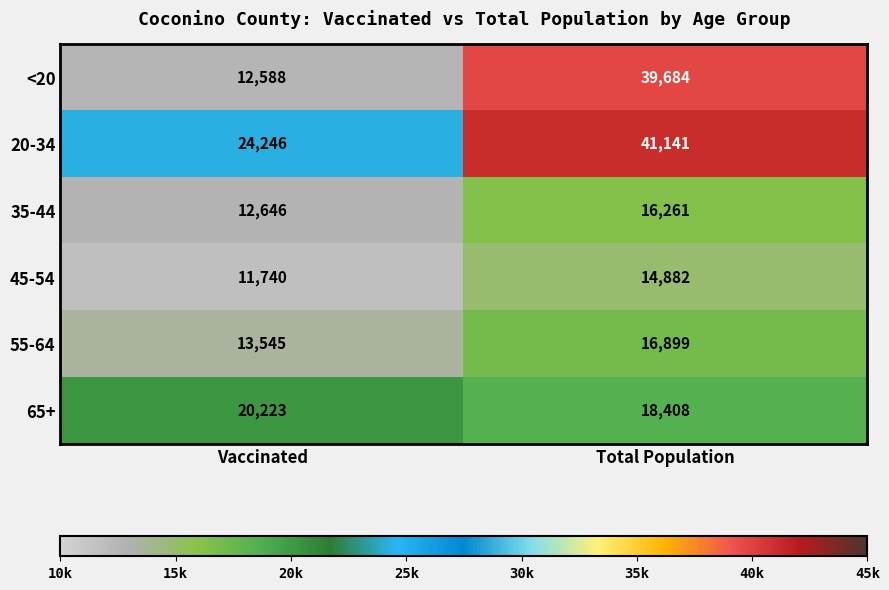

What is the lowest value of the 20-34 series?

24246